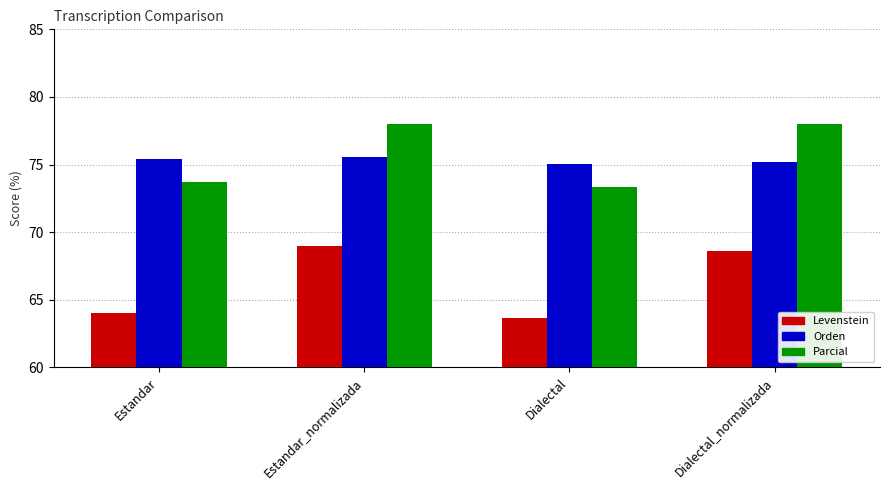

List the series in order of their peak value, lowest first.

Levenstein, Orden, Parcial